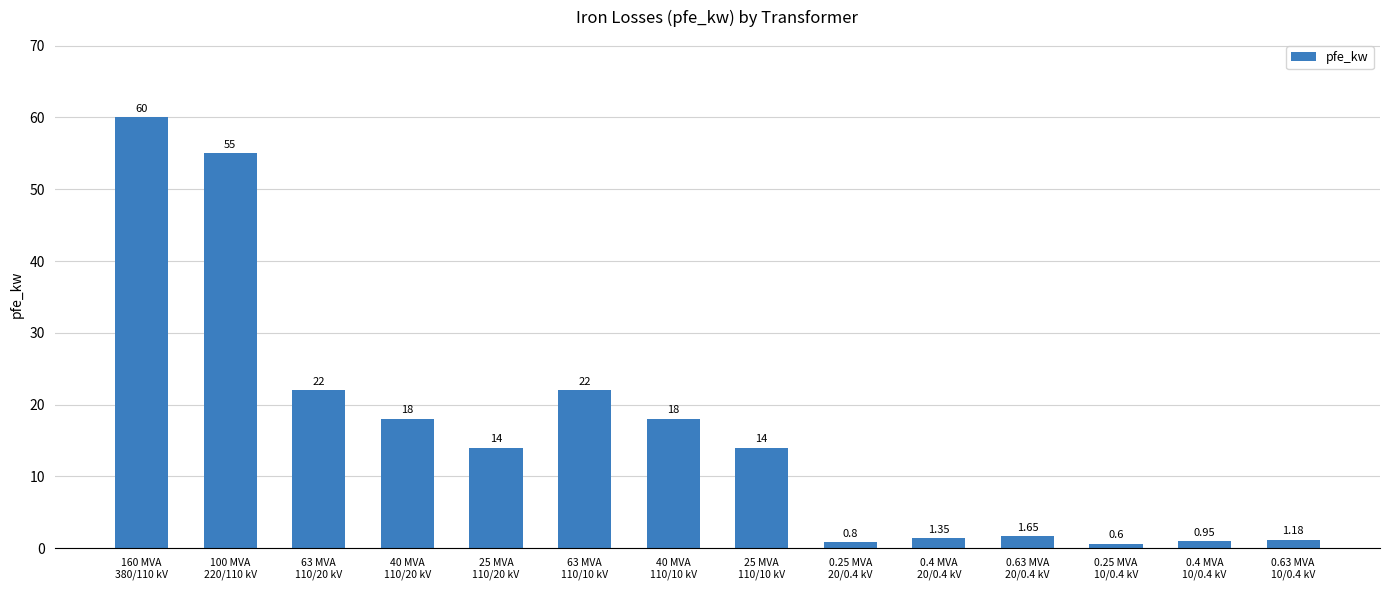

Rank the categories by value from highest to lowest.

160 MVA
380/110 kV, 100 MVA
220/110 kV, 63 MVA
110/20 kV, 63 MVA
110/10 kV, 40 MVA
110/20 kV, 40 MVA
110/10 kV, 25 MVA
110/20 kV, 25 MVA
110/10 kV, 0.63 MVA
20/0.4 kV, 0.4 MVA
20/0.4 kV, 0.63 MVA
10/0.4 kV, 0.4 MVA
10/0.4 kV, 0.25 MVA
20/0.4 kV, 0.25 MVA
10/0.4 kV